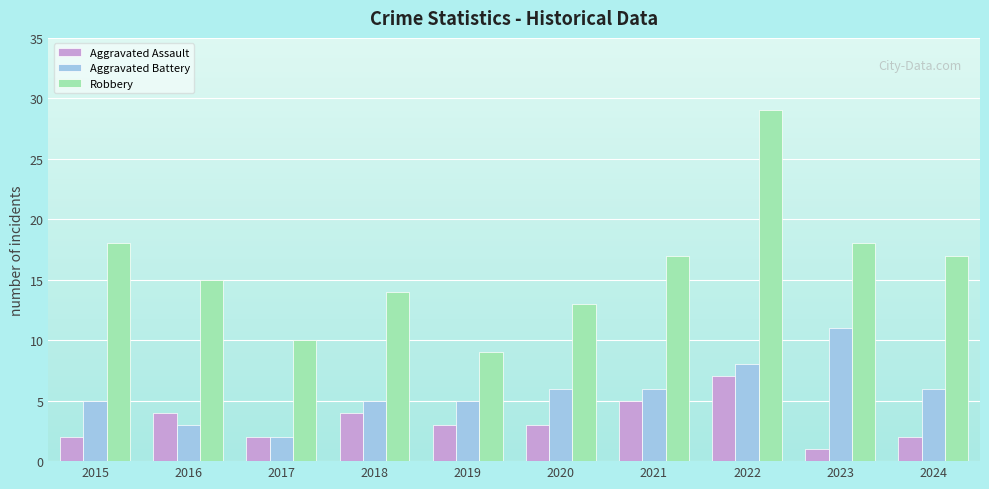

Is it true that Aggravated Battery equals 8 at 2019?

False